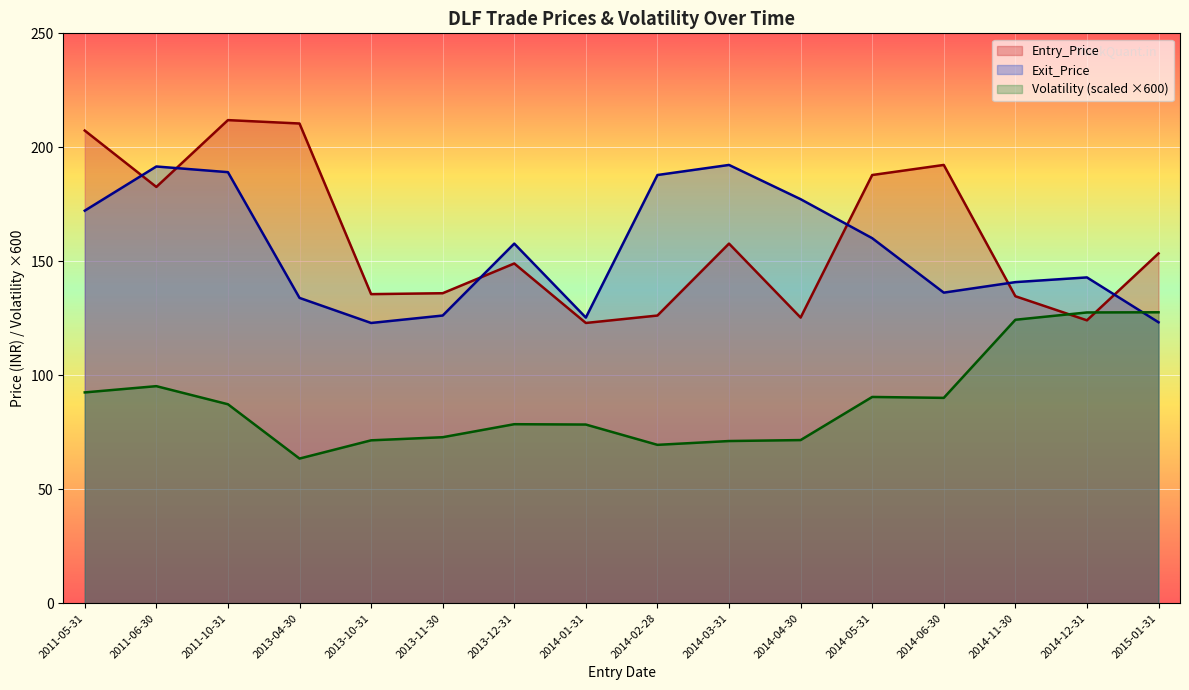

Which has a higher value, 2014-11-30 or 2014-04-30?

2014-11-30